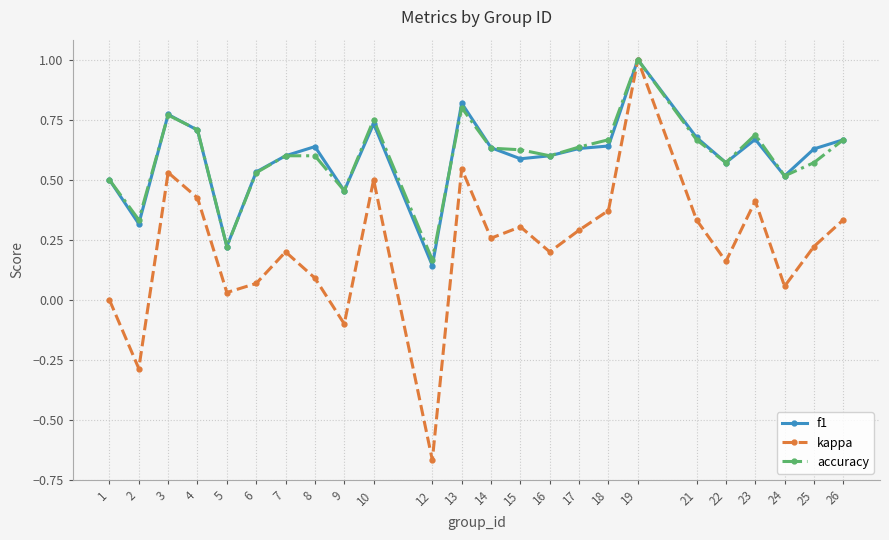

Which series has the widest spread of values?

kappa